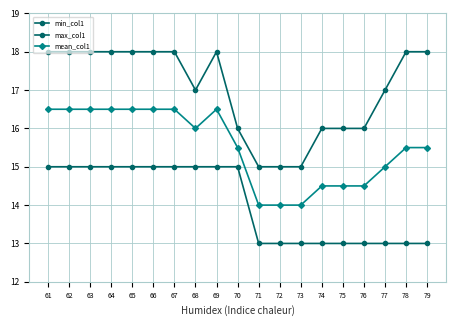

What is the total value across all series at 77?

45.0